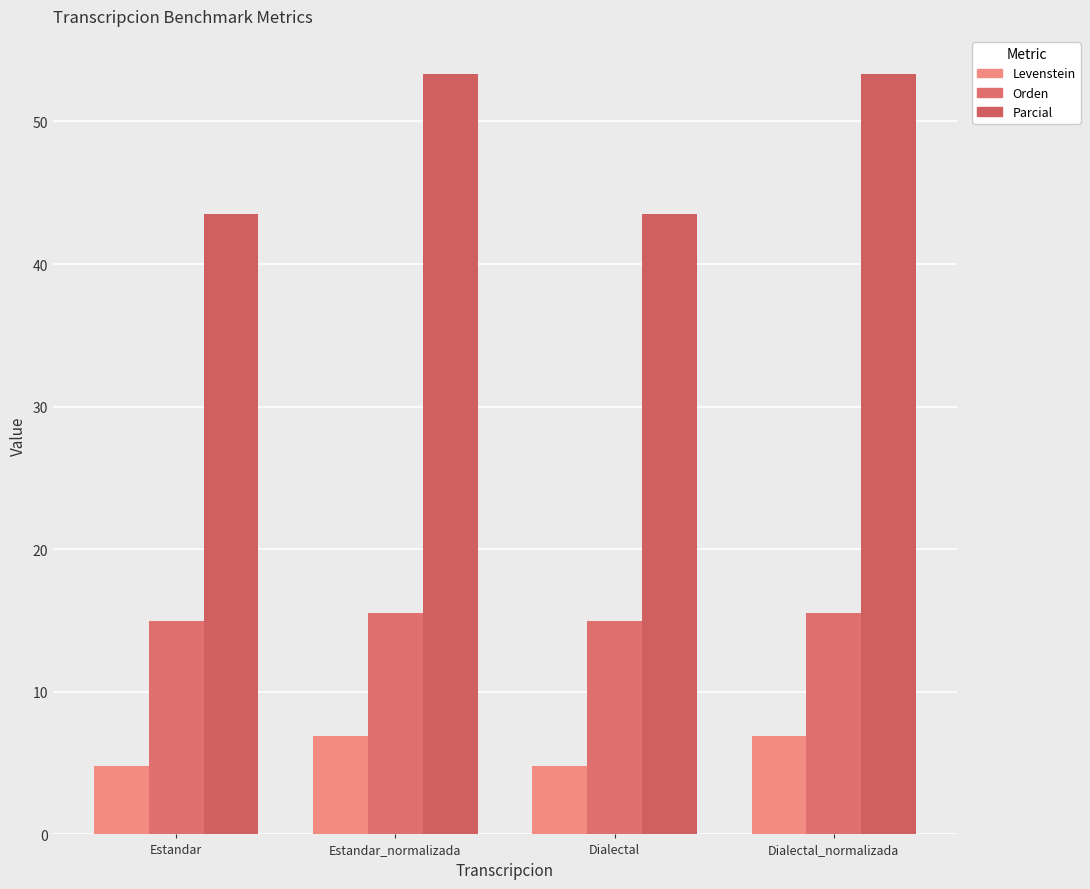

What is the difference between the highest and lowest values at Estandar_normalizada?

46.5